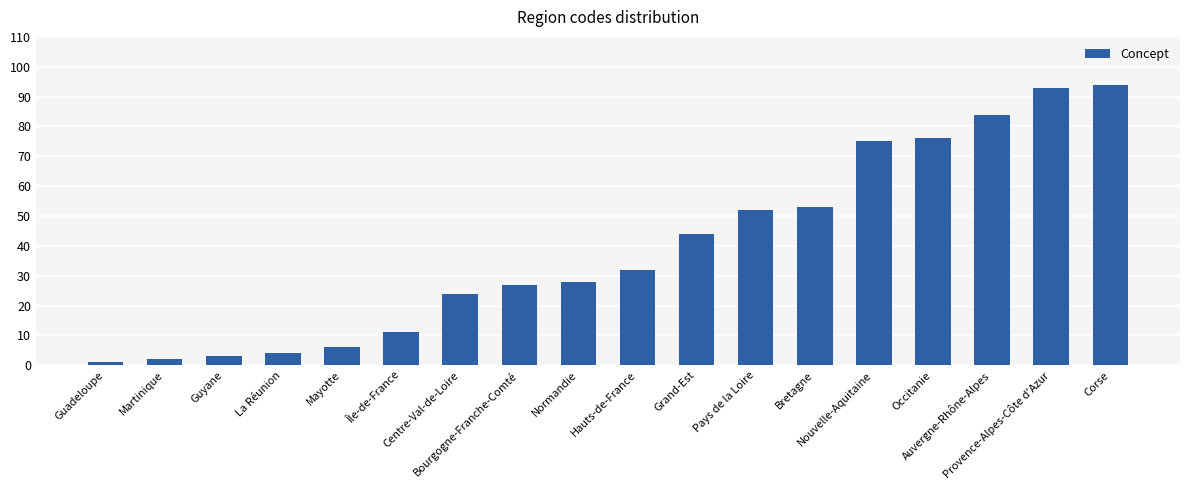

What is the minimum value shown in the chart?

1